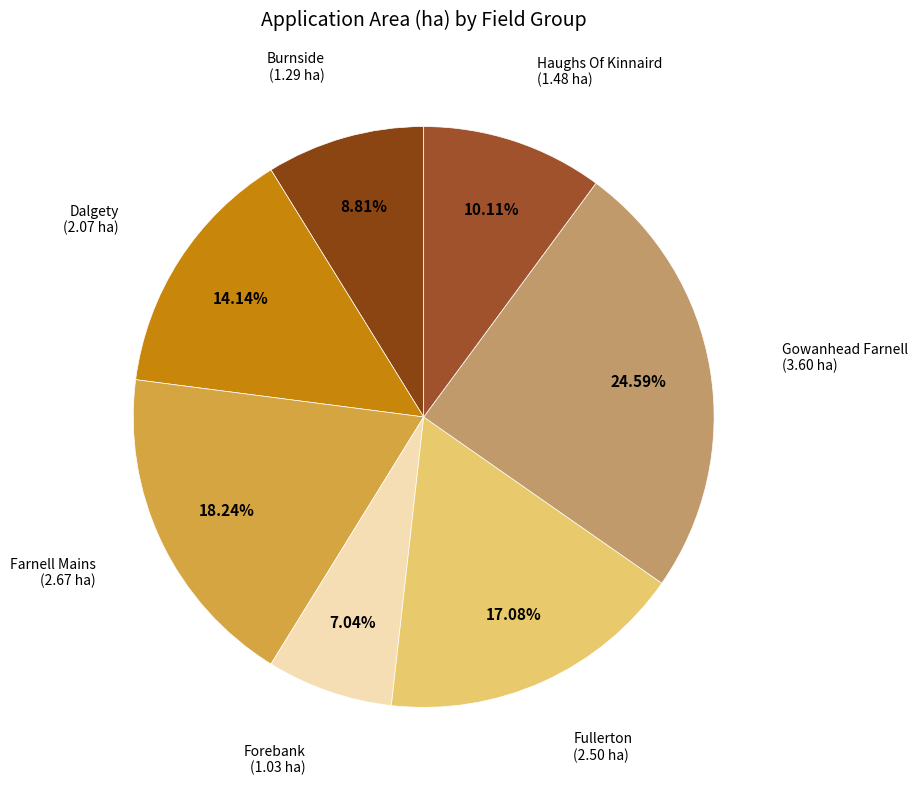

True or false: Dalgety accounts for 28% of the total.

False